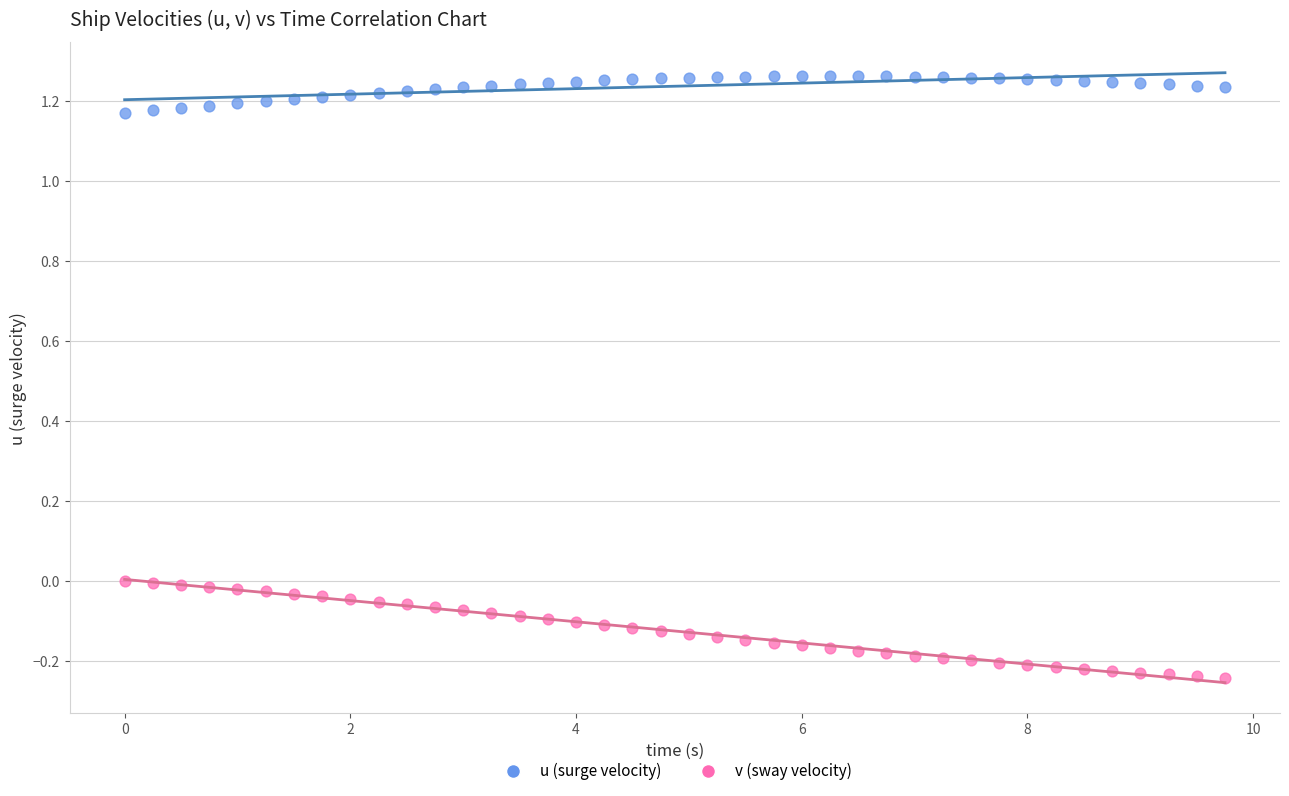

Which series has the widest spread of Y values?

v (sway velocity)